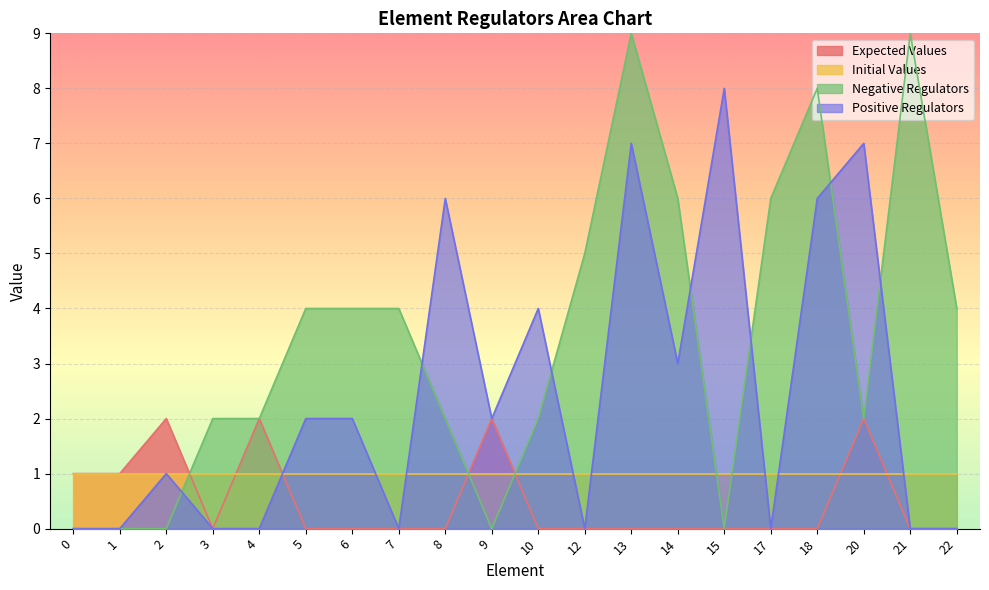

Between 1 and 15, which series saw the biggest shift?

Positive Regulators